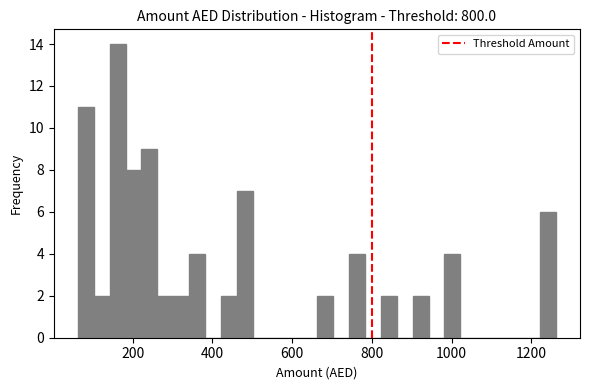

Read against the x-axis, roughly where is the centre of the tallest bar?

160